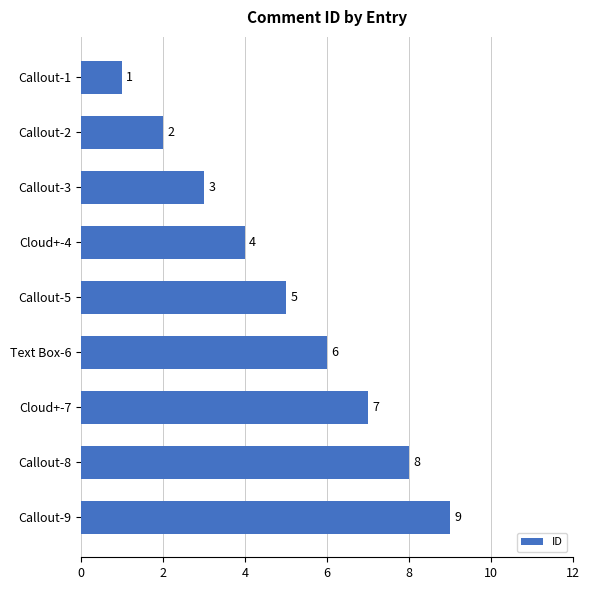

Where is the data nearest to the value 5?

Callout-5